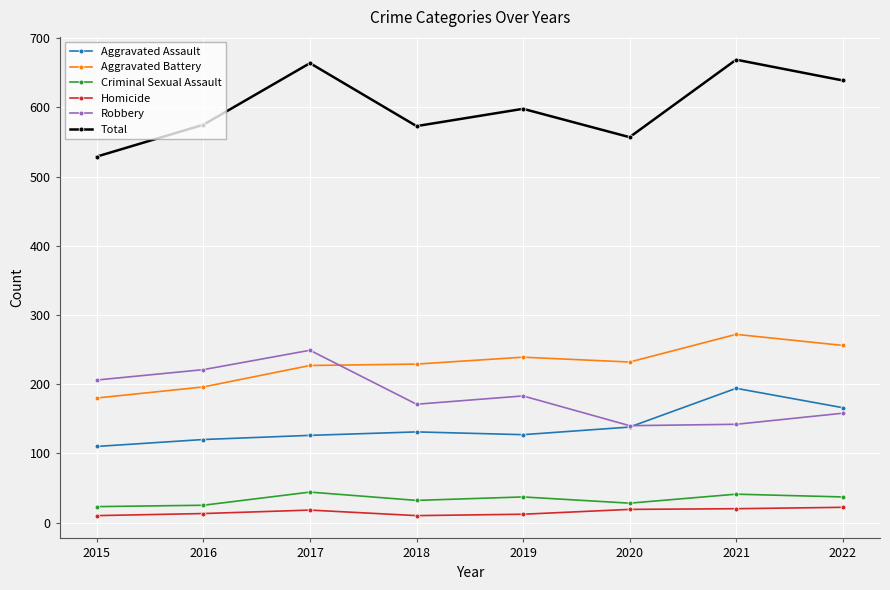

How many categories are shown in the chart?

8